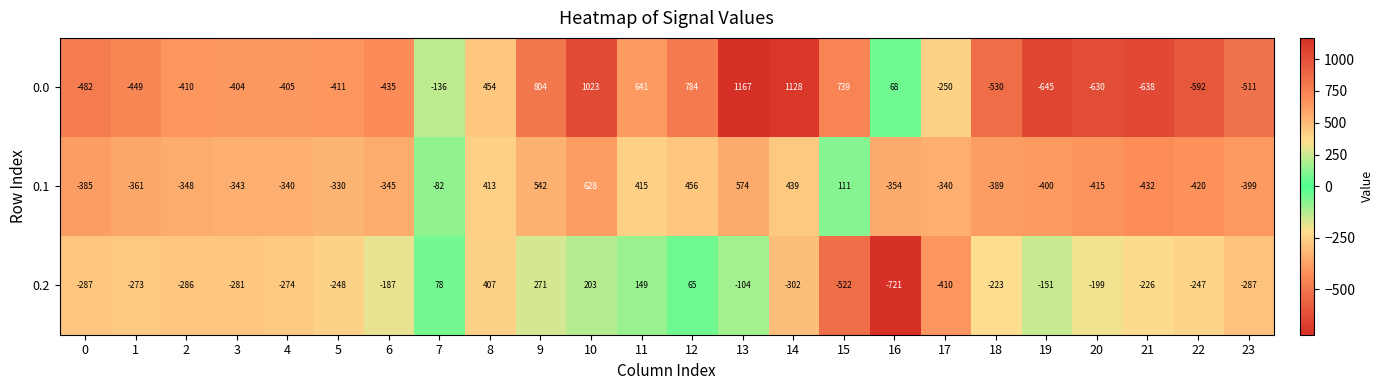

Which series has the largest total across all categories?

0.0